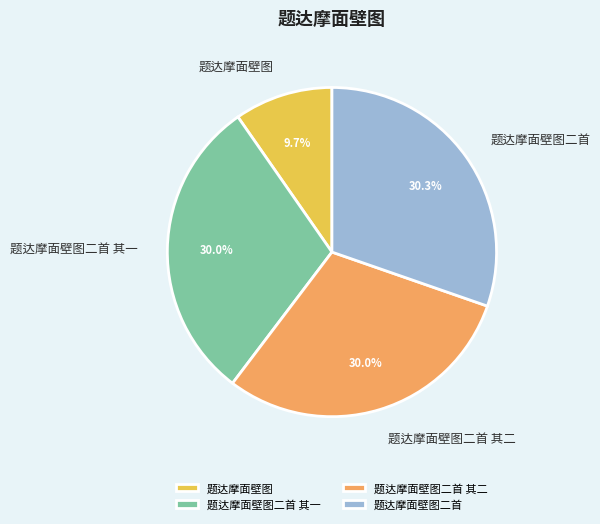

What is the total percentage of 题达摩面壁图 and 题达摩面壁图二首?

40.0%